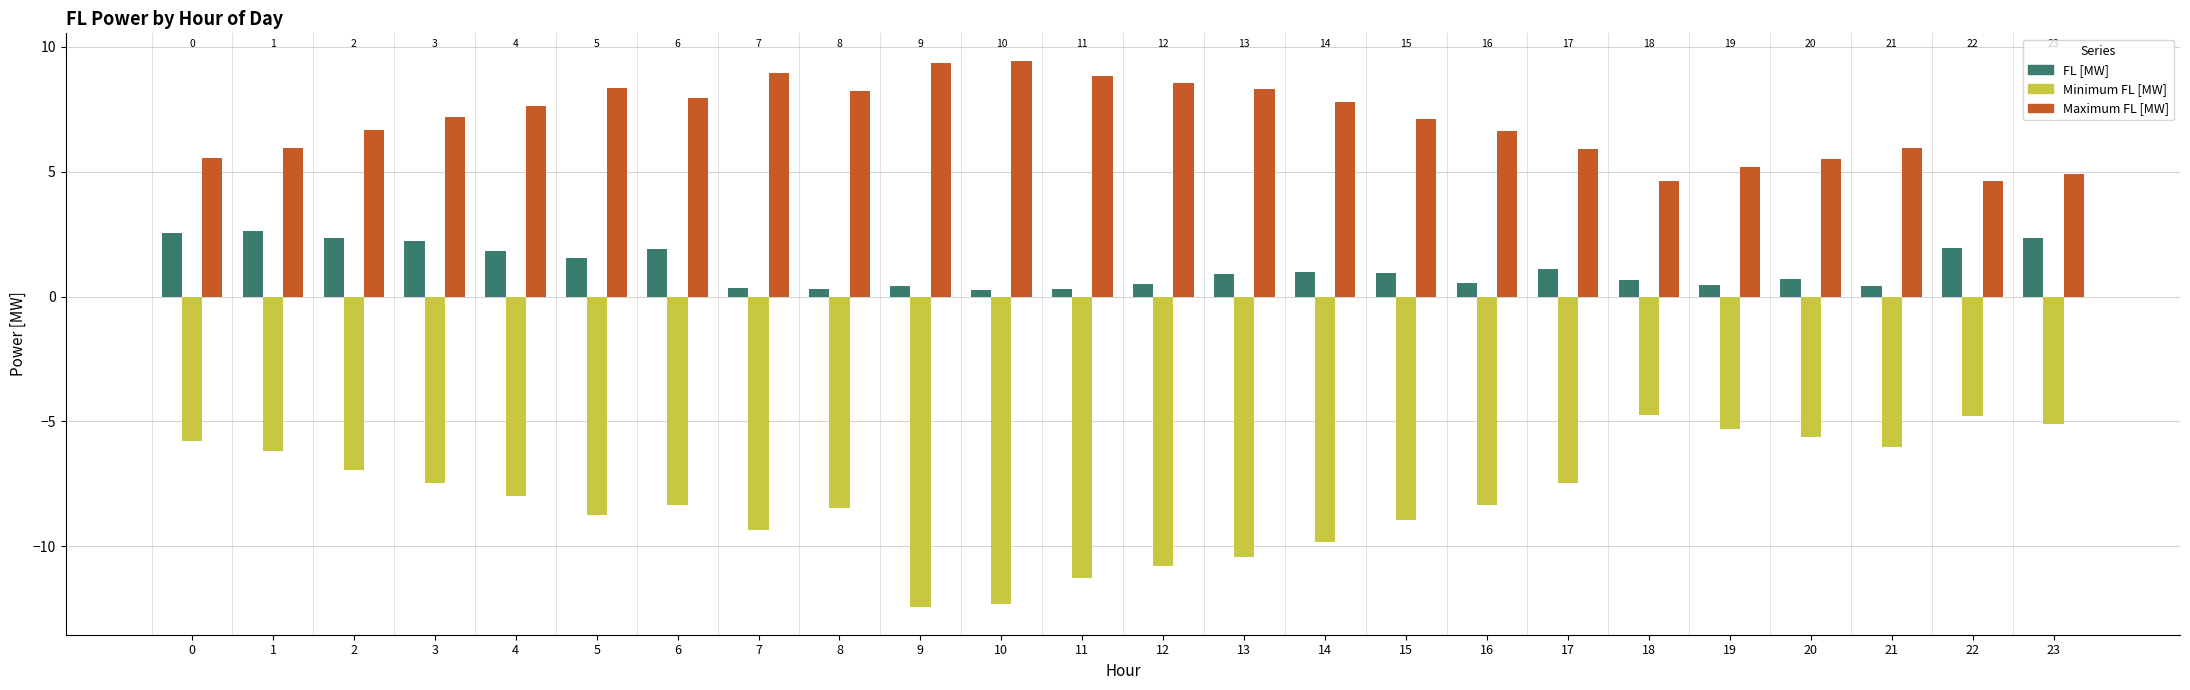

Which series has the largest range (max minus min)?

Minimum FL [MW]